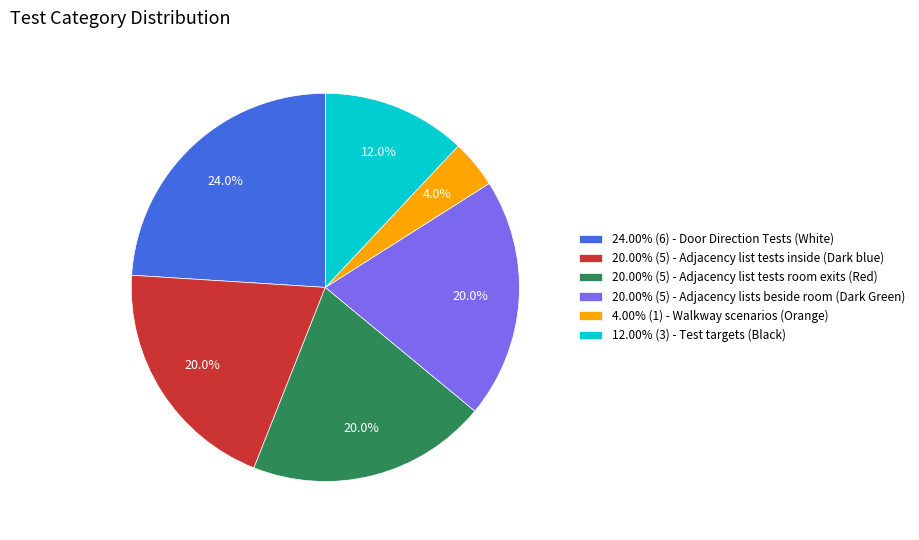

Count the number of slices in the pie.

6